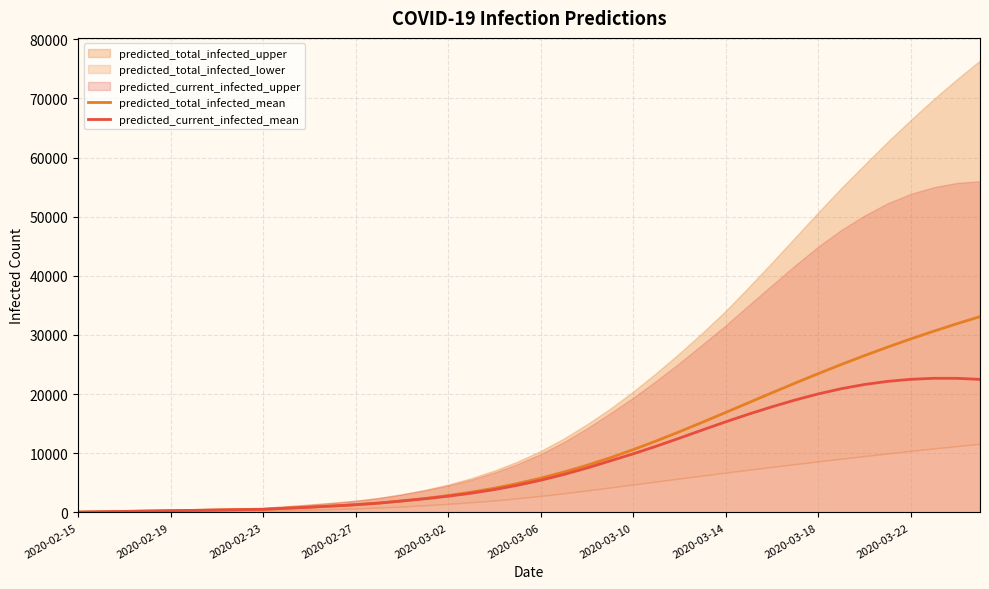

True or false: predicted_total_infected_mean has a value of 10606 at 2020-03-10.

True